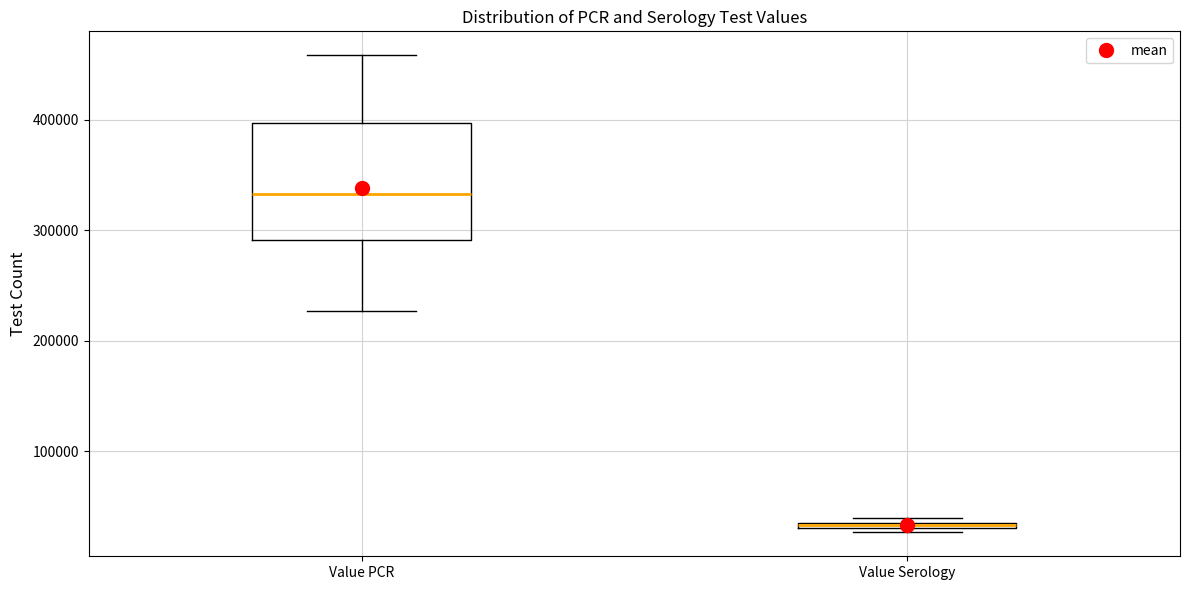

Which box has the lowest median line?

Value Serology